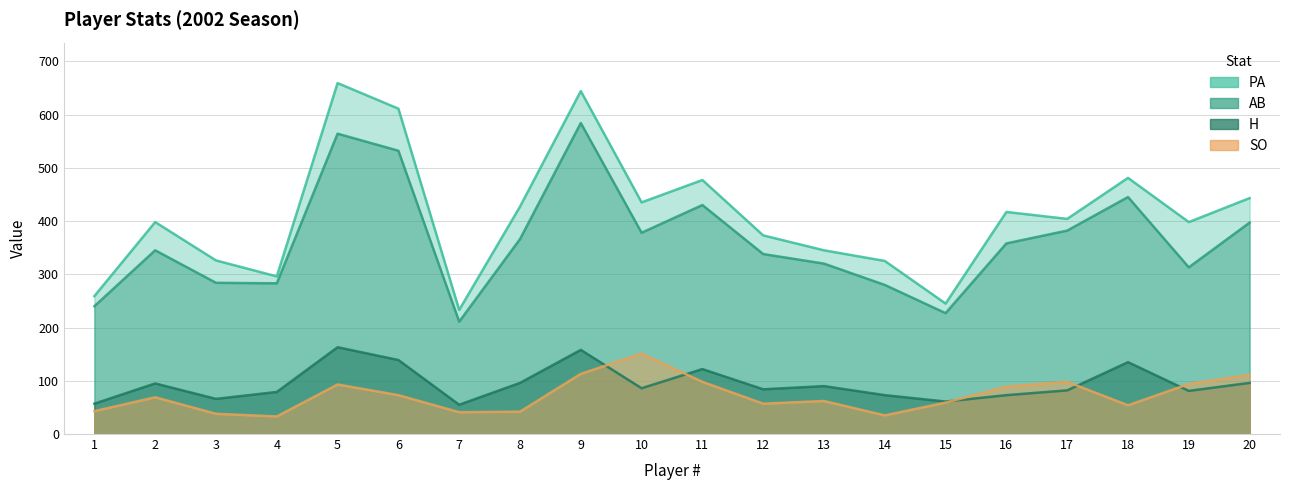

At which category is the sum across all series the highest?

9